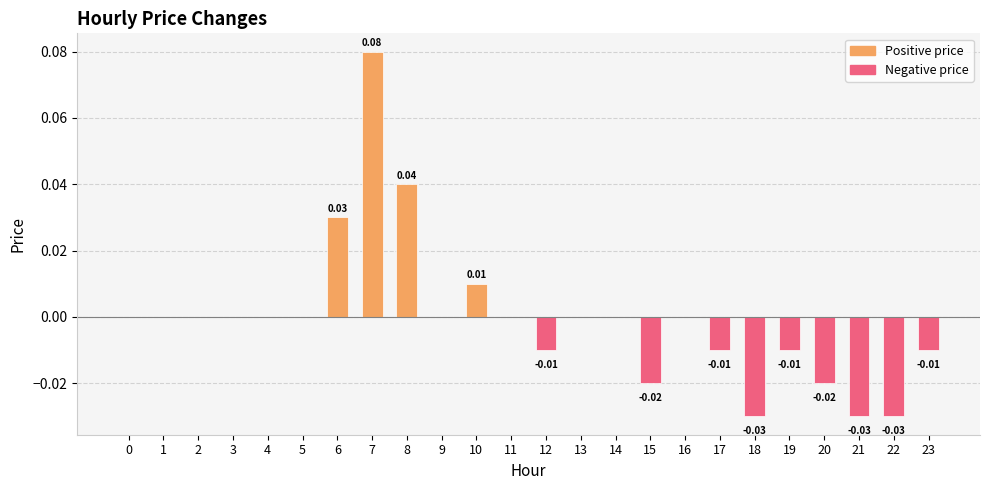

Which has a higher value, 12 or 22?

12